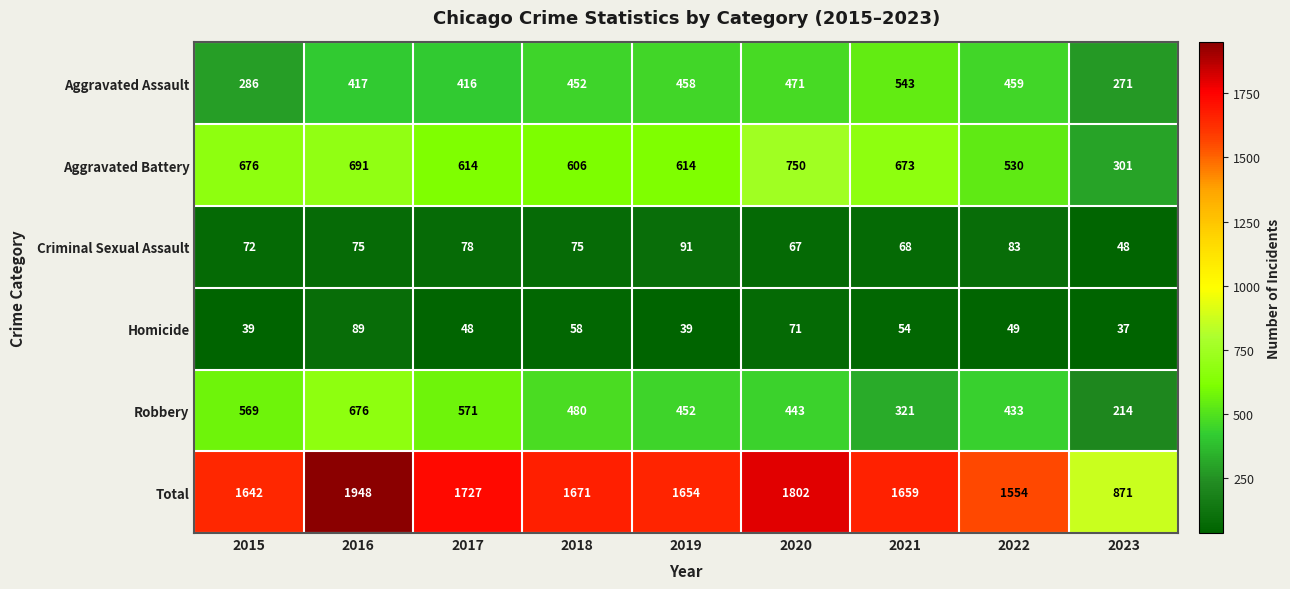

Which series has the largest range (max minus min)?

Total